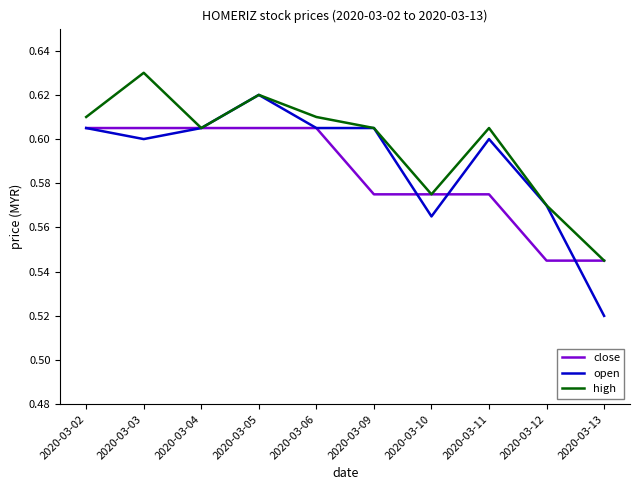

At which category is the sum across all series the highest?

2020-03-05